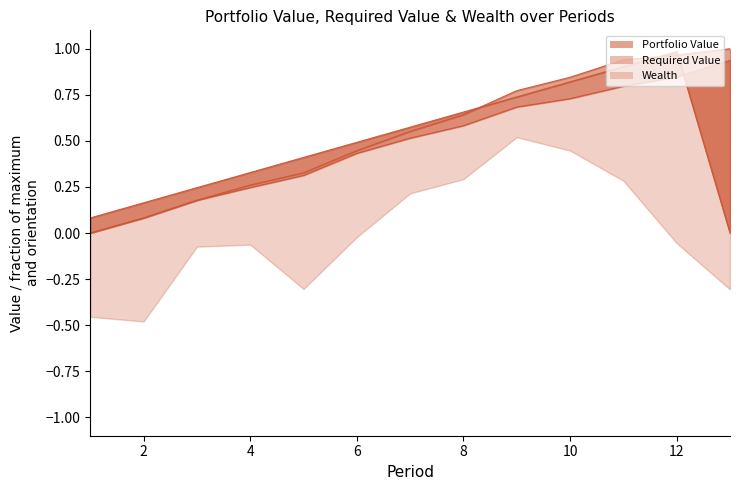

True or false: Portfolio Value has a value of 1.3 at 10.

False